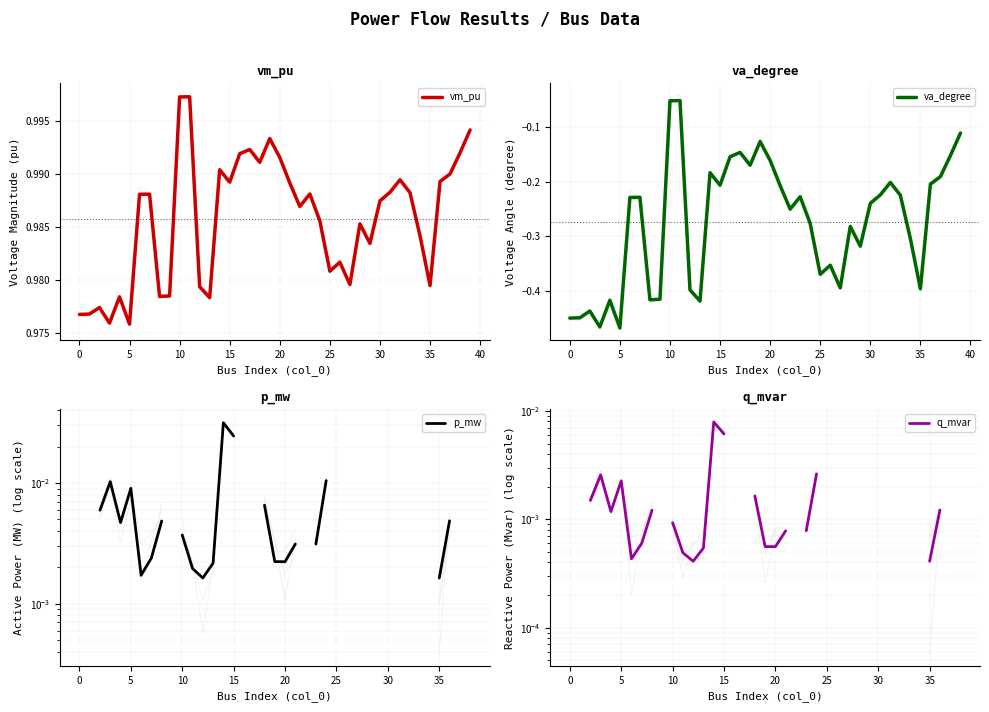

Is it true that q_mvar equals 0.0 at 45?

True